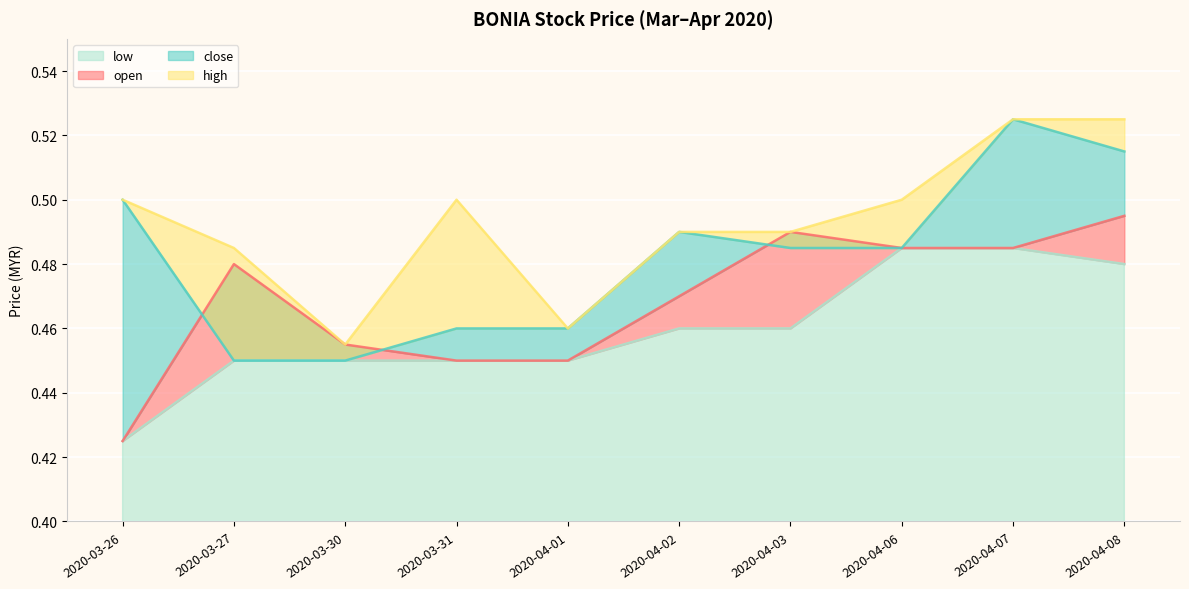

Reading left to right, list all the values displayed in this chart.

open: 0.4	0.5	0.5	0.5	0.5	0.5	0.5	0.5	0.5	0.5
close: 0.5	0.5	0.5	0.5	0.5	0.5	0.5	0.5	0.5	0.5
high: 0.5	0.5	0.5	0.5	0.5	0.5	0.5	0.5	0.5	0.5
low: 0.4	0.5	0.5	0.5	0.5	0.5	0.5	0.5	0.5	0.5